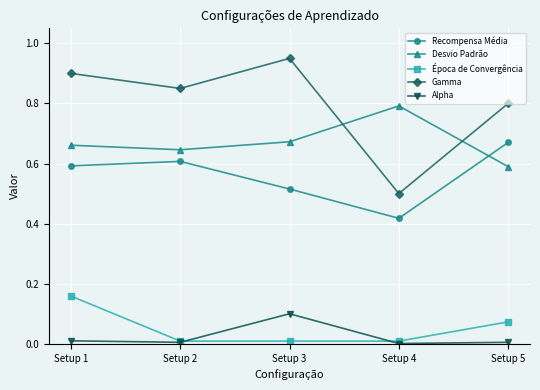

The value of Gamma at Setup 1 is 1.5. True or false?

False